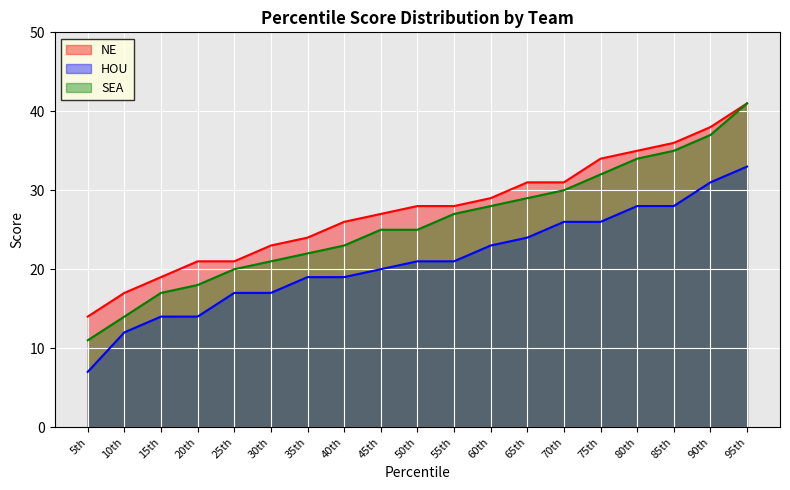

What is the value of the NE point at the 15th from the left?

34